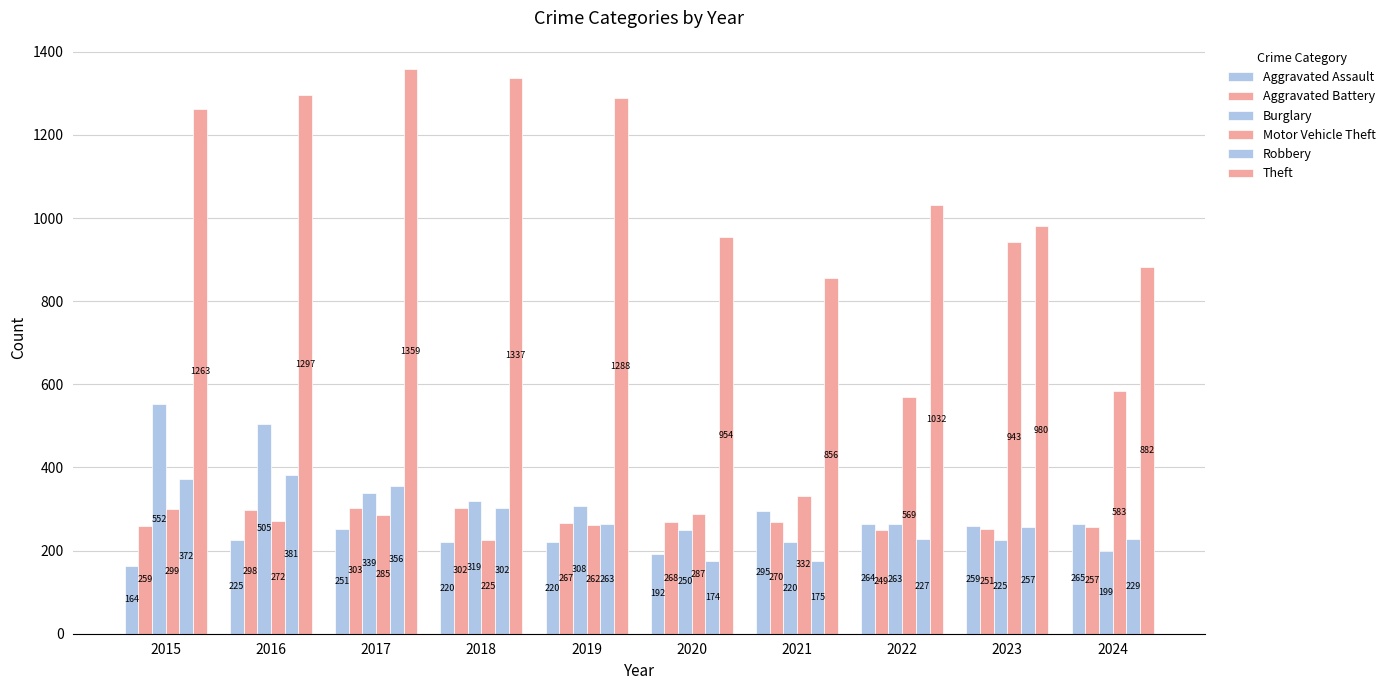

Which category has the highest value in the Theft series?

2017